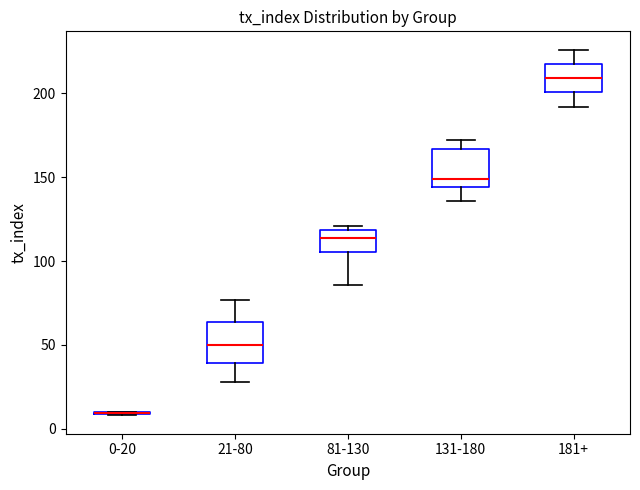

Reading left to right, transcribe this box plot: for each box, give where its median line is, the range the box spans, and where its two whiskers end, as read against the y-axis. The values are not printed on the chart, so give them approximately, as read against the axis.

0-20: box collapsed to a line at 10, whiskers 10 to 10
21-80: median 50, box 40 to 65, whiskers 30 to 75
81-130: median 115, box 105 to 120, whiskers 85 to 120 (just above the box's upper edge)
131-180: median 150, box 145 to 165, whiskers 135 to 170
181+: median 210, box 200 to 220, whiskers 190 to 225